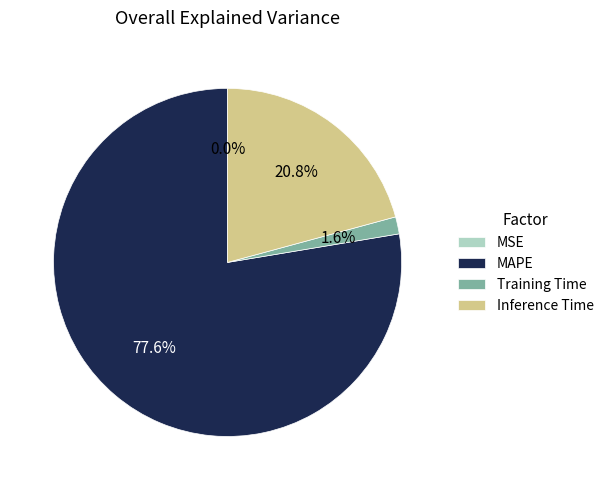

Which category has the biggest portion of the pie?

MAPE